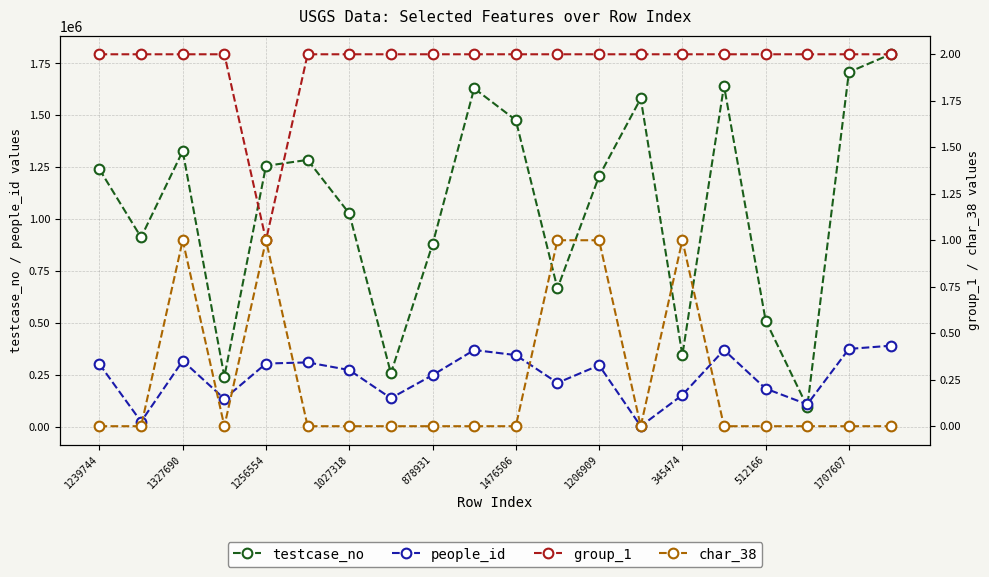

True or false: people_id has a value of 153765 at 345474.

True